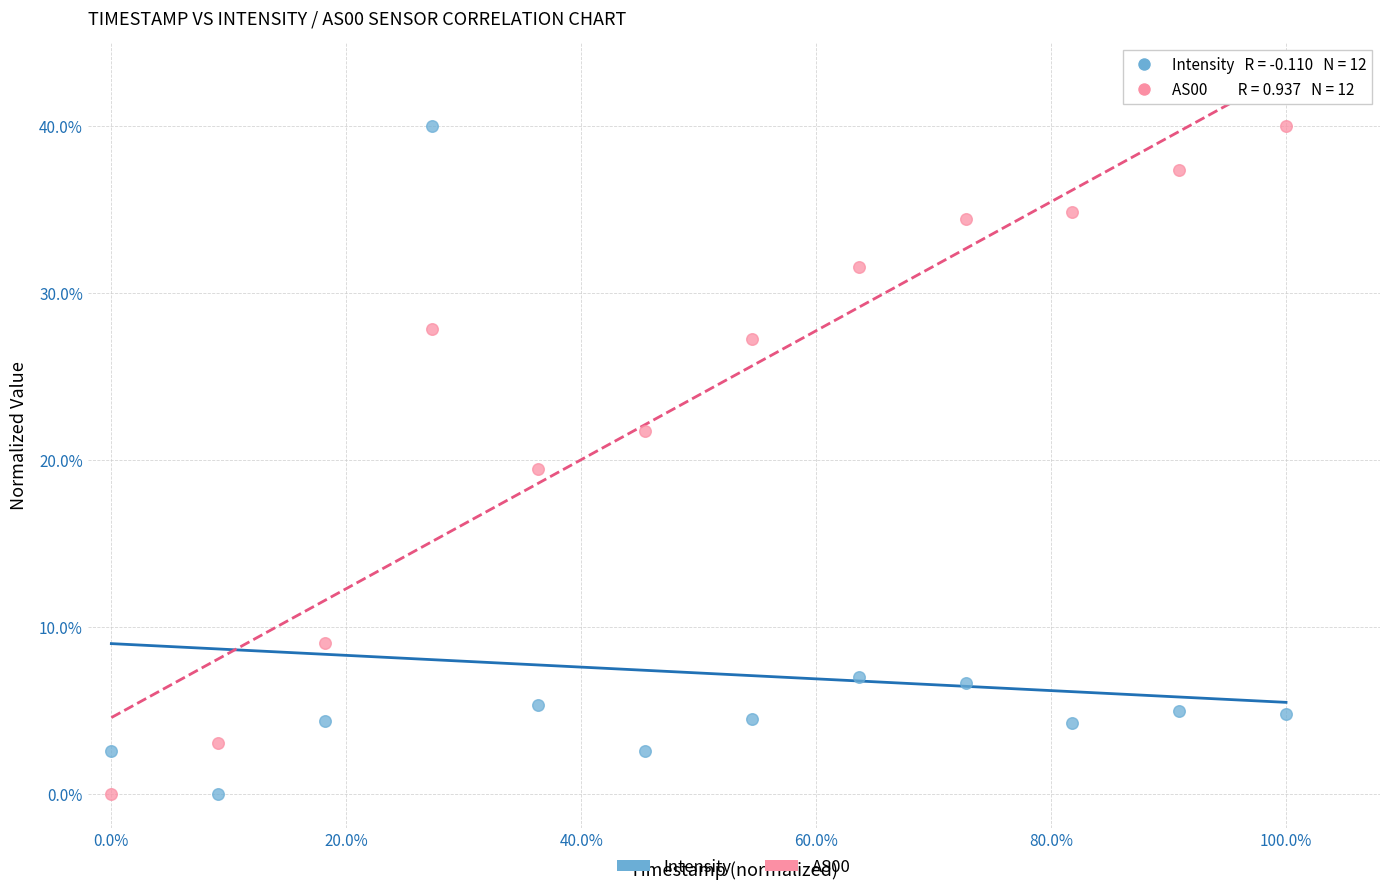

What is the X range (max minus min) for the scatter plot?

1.0